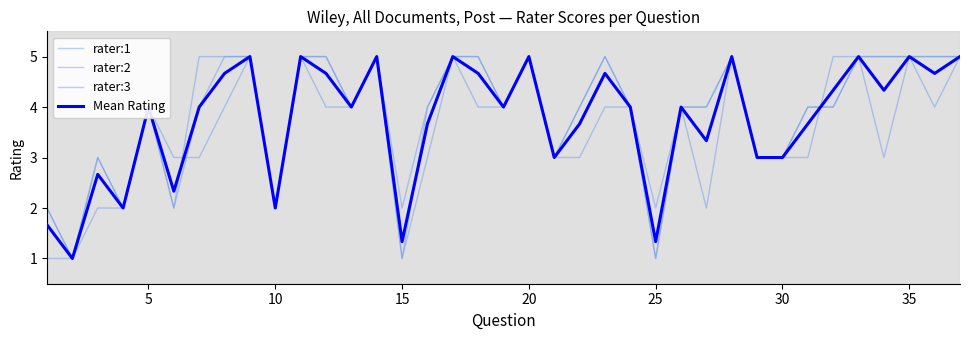

What is the difference between the second highest and minimum values in the rater:1 series?

4.0